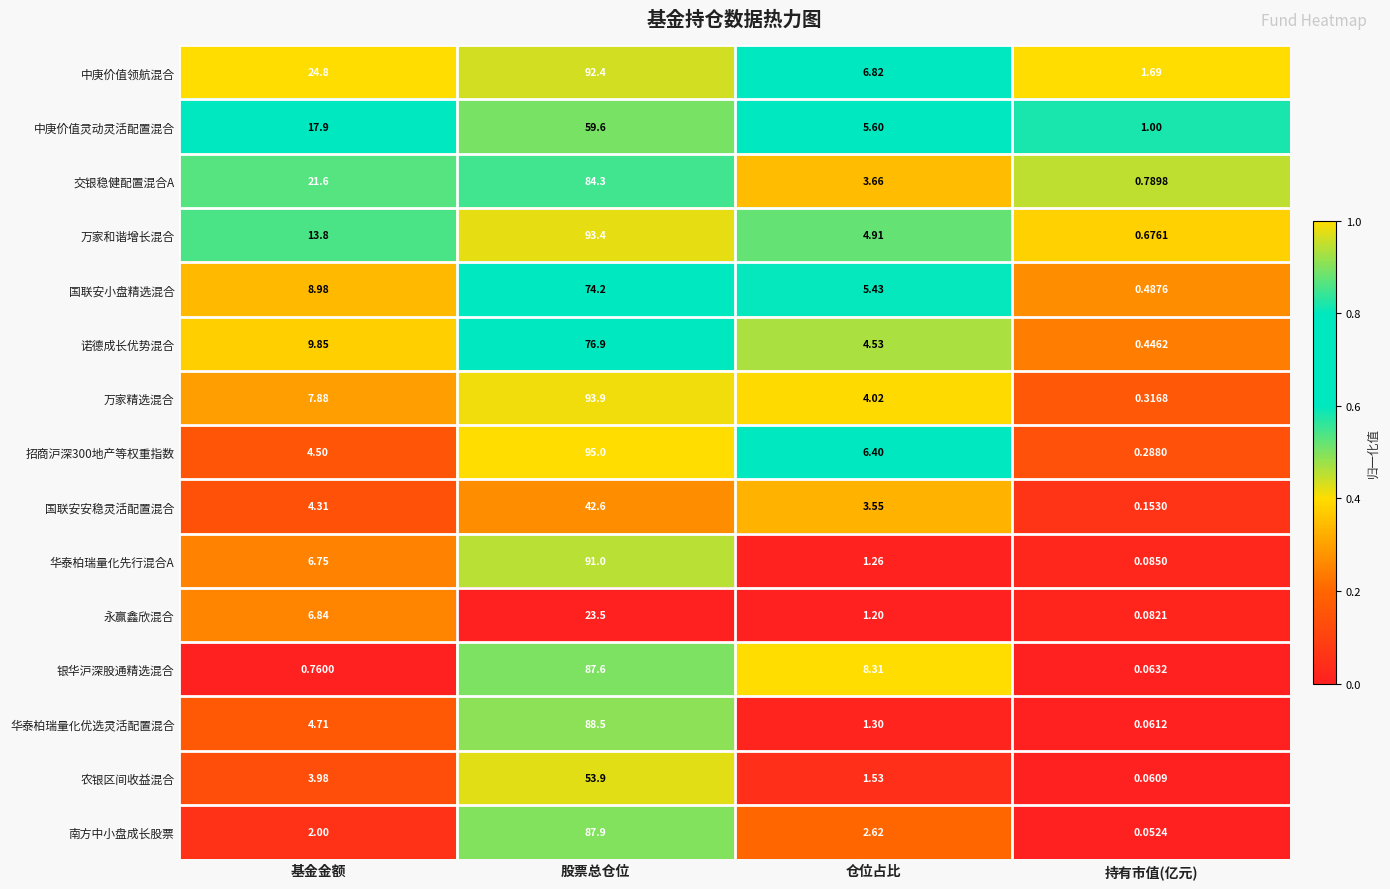

What is the difference between the highest and lowest values at 持有市值(亿元)?

1.6